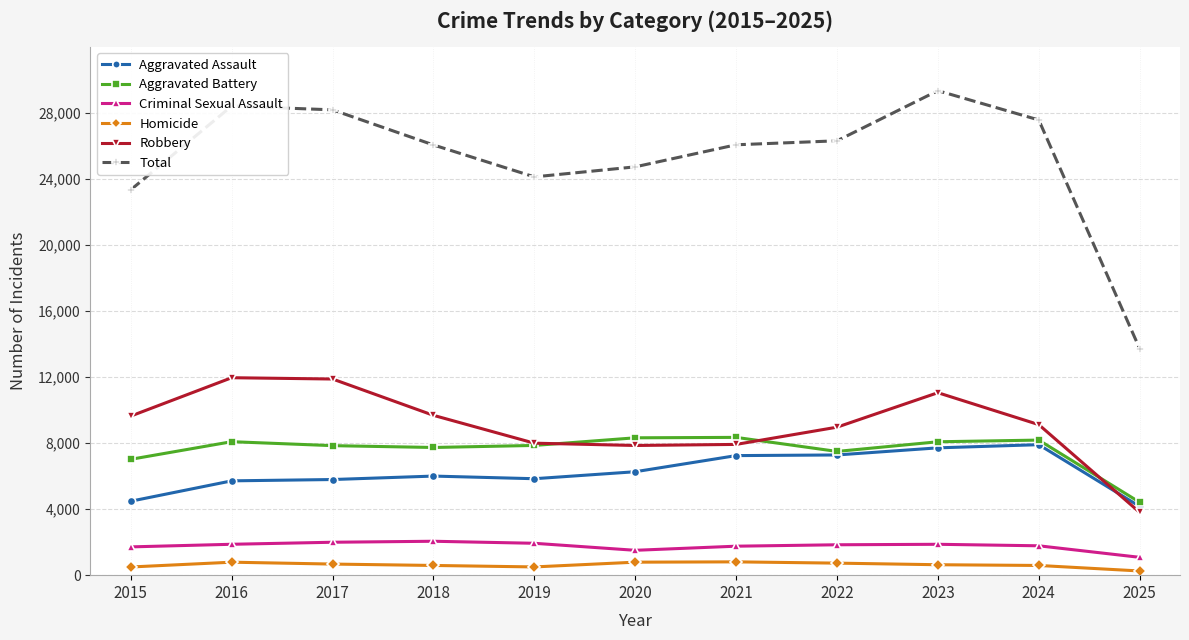

Is this an area chart (filled region under the line)?

No